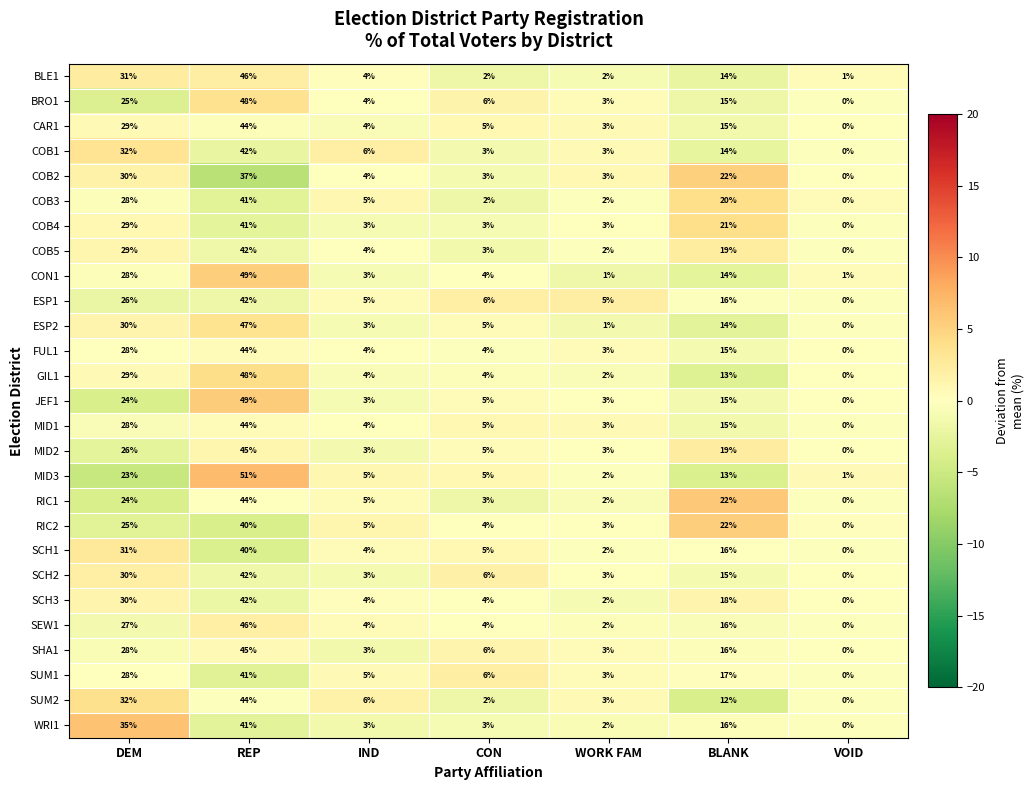

The GIL1 series shows 13 at BLANK. True or false?

True